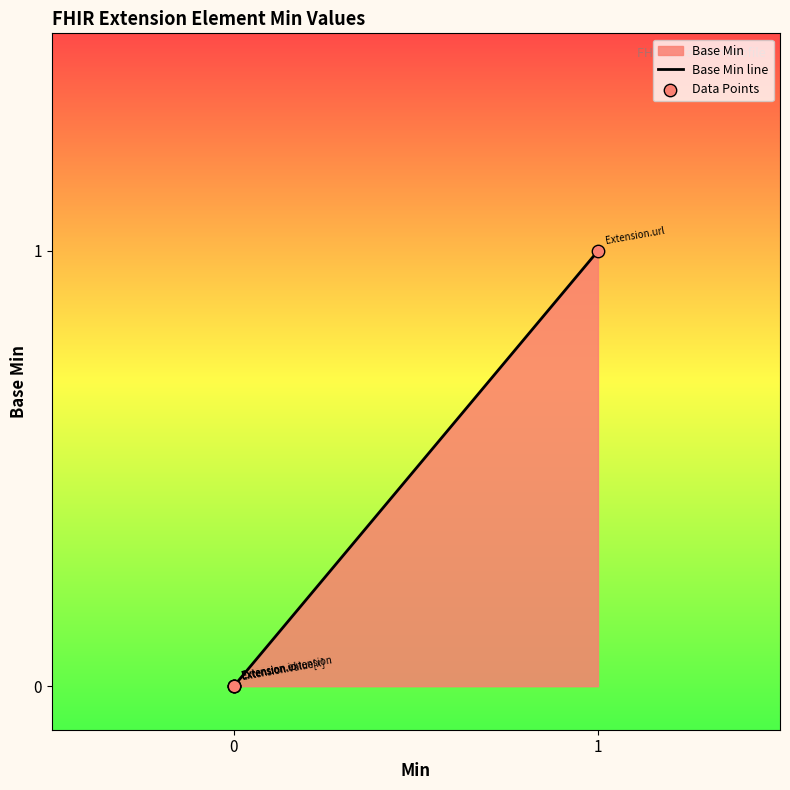

Which series has the widest spread of Y values?

Base Min line